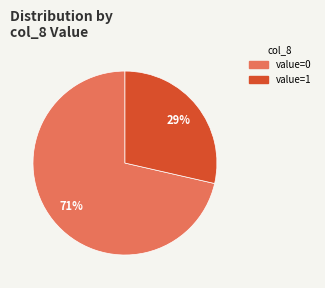

To the nearest percent, what is the average slice percentage?

50%